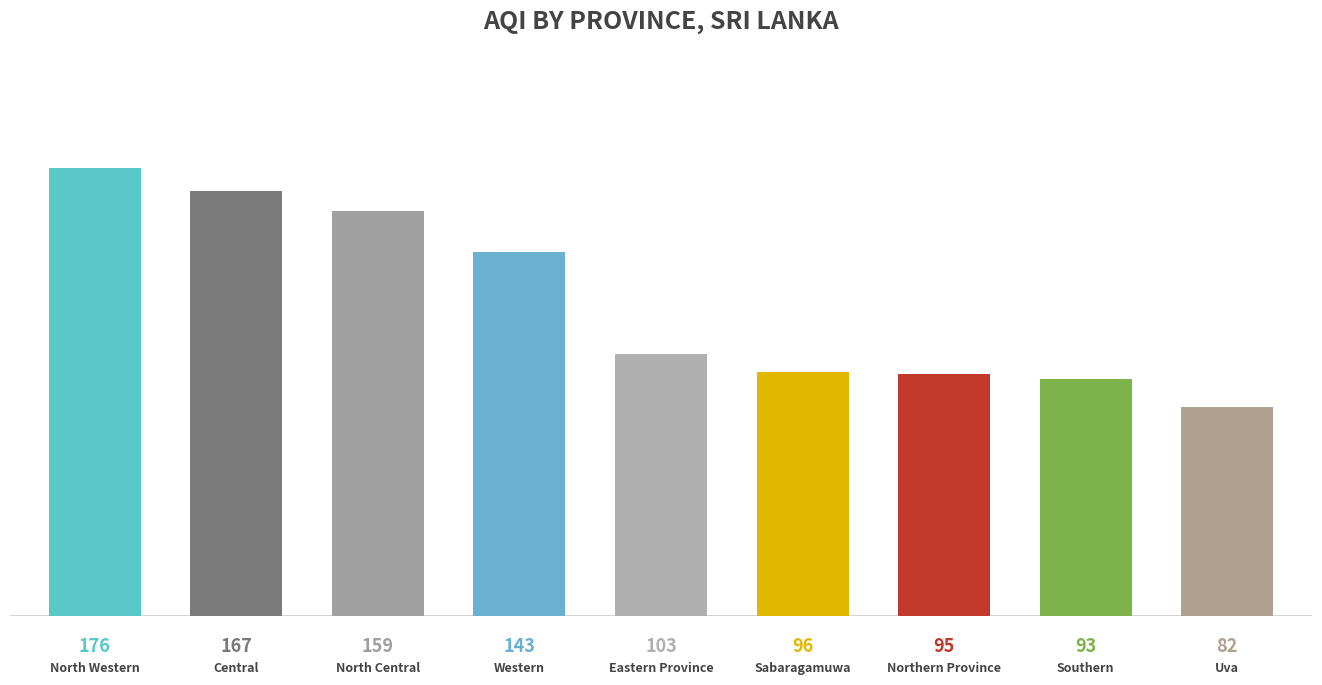

What is the value of the 5th bar from the left?

103